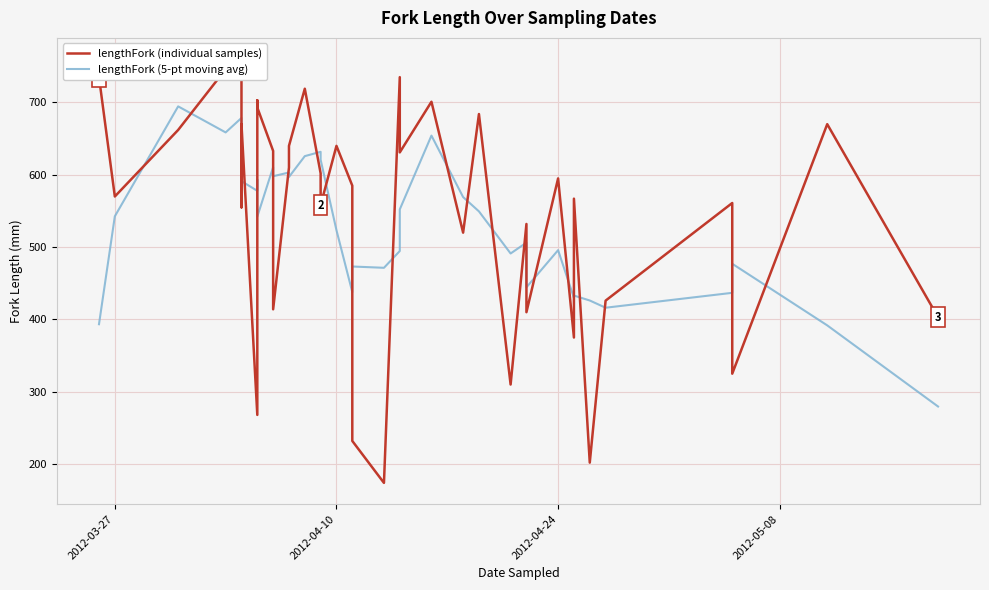

What is the value of the lengthFork (5-pt moving avg) point at the 38th from the left?

279.6